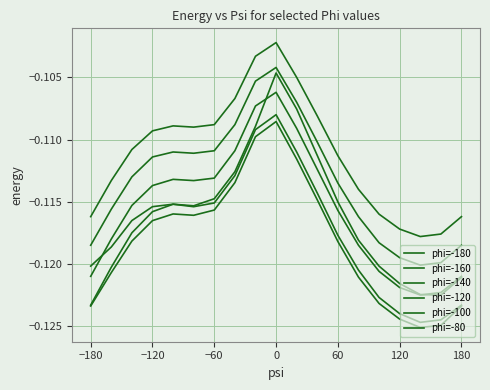

In phi=-100, how many points are higher than both neighbors (excluding endpoints)?

2